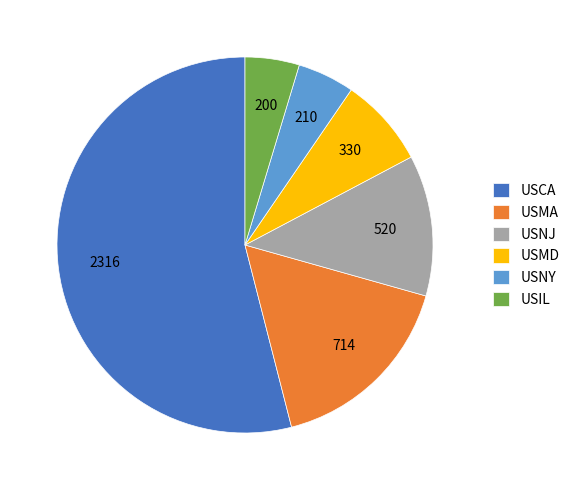

True or false: USIL accounts for 5% of the total.

True